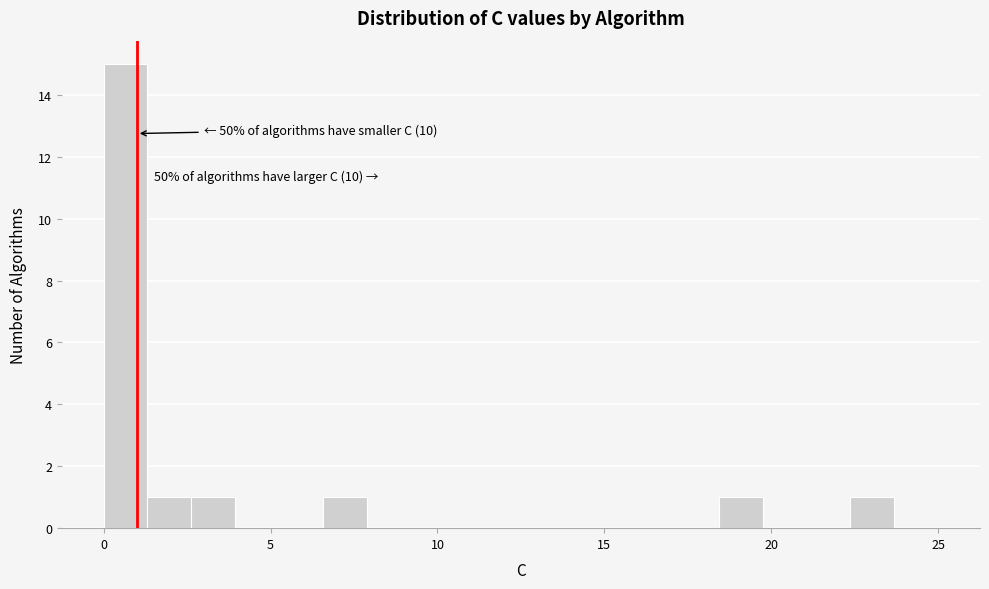

Around what value on the x-axis is the tallest bar? Give the approximate position of its centre, as read against the axis.

0.5